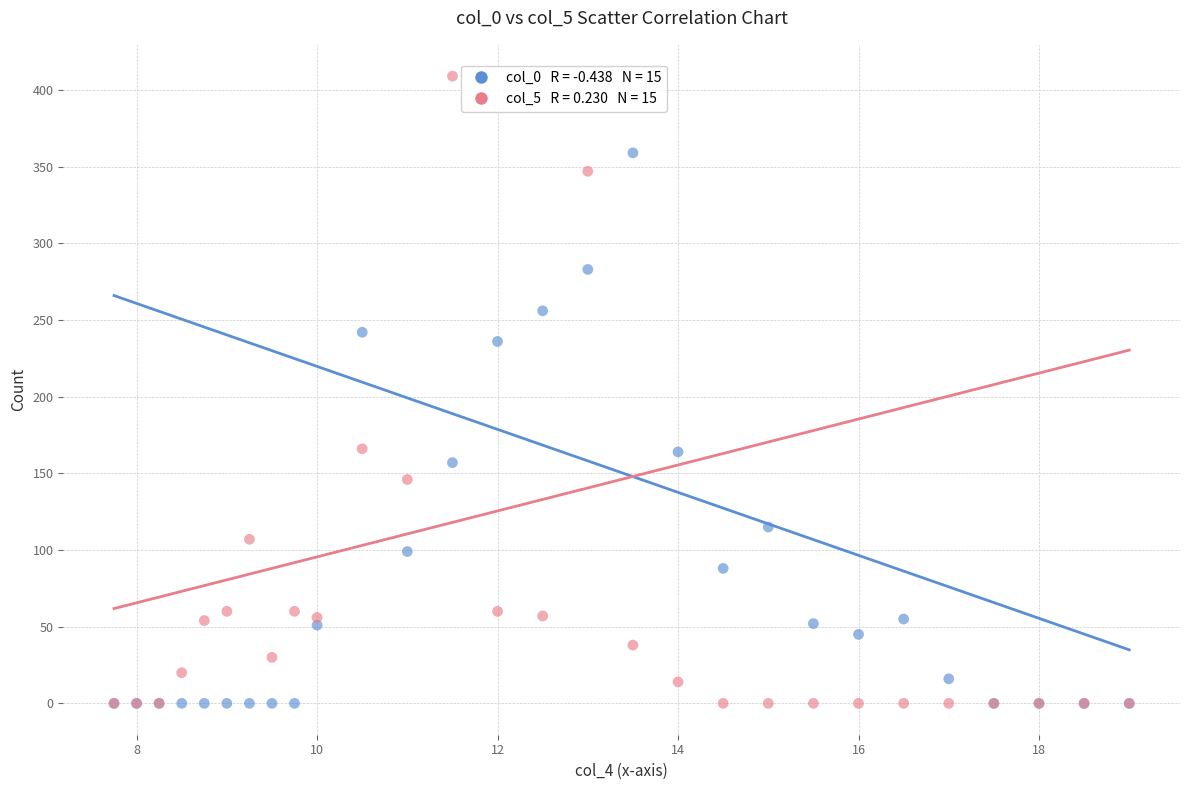

Across all series, what Y value is closest to 204?

236